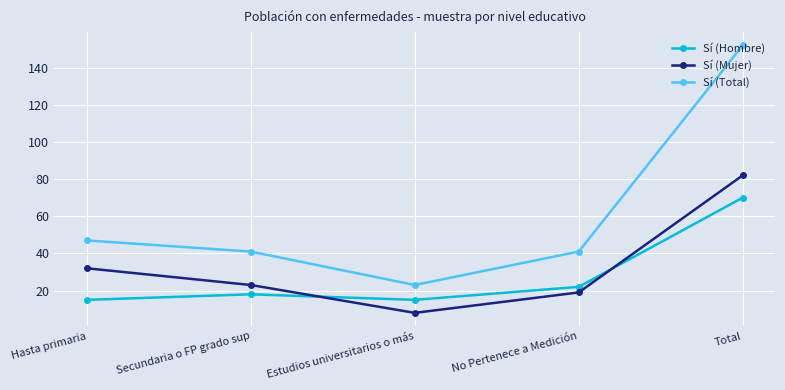

What is the total value across all series at Hasta primaria?

94